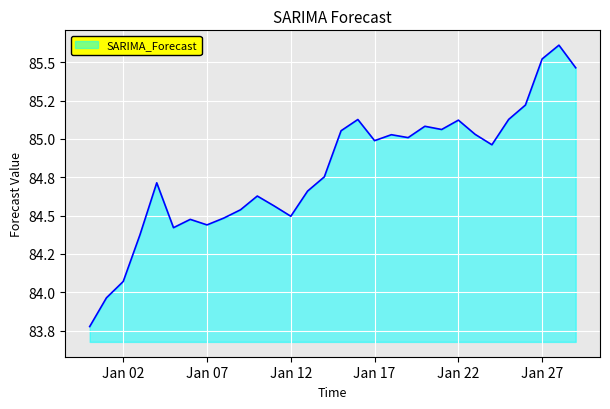

At which label is the value closest to 84?

2023-01-01